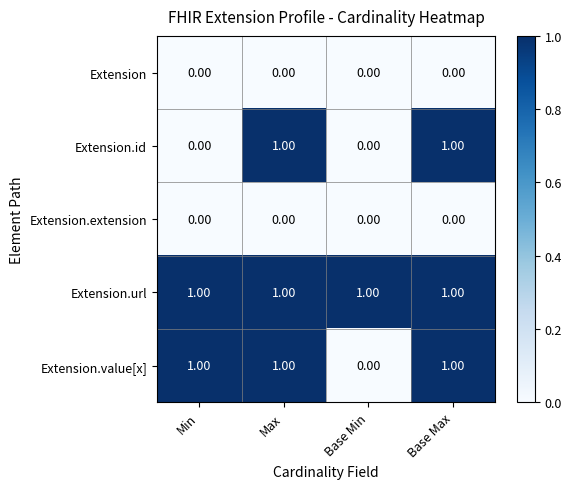

At how many categories does at least one series exceed 0?

4